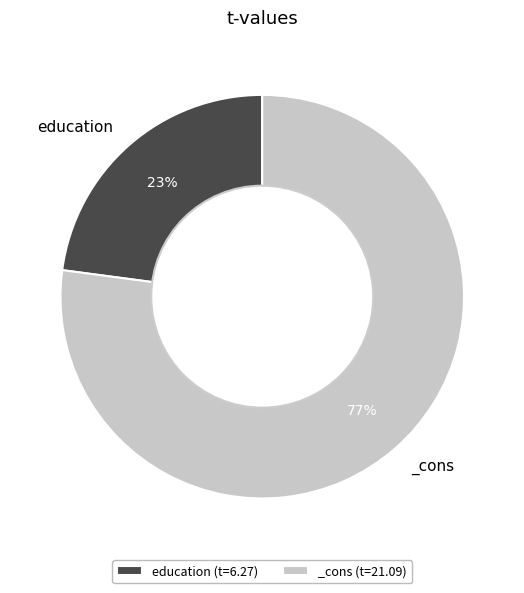

Which category has the smallest portion of the pie?

education